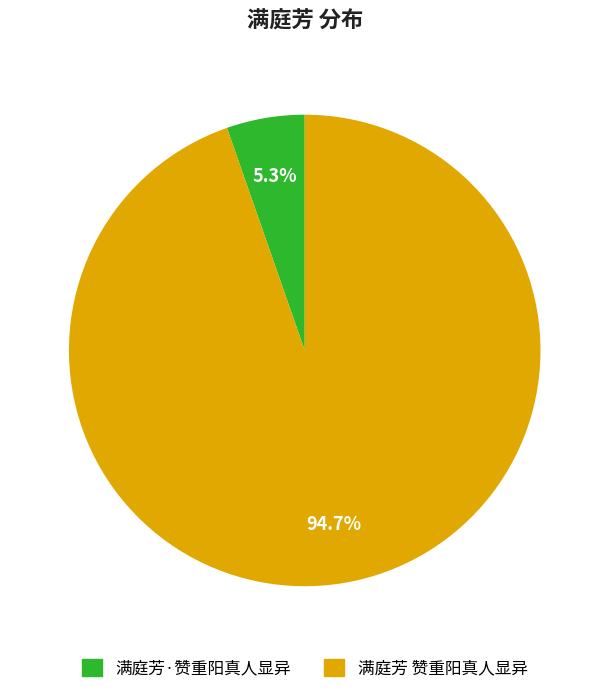

True or false: 满庭芳·赞重阳真人显异 accounts for 5% of the total.

True